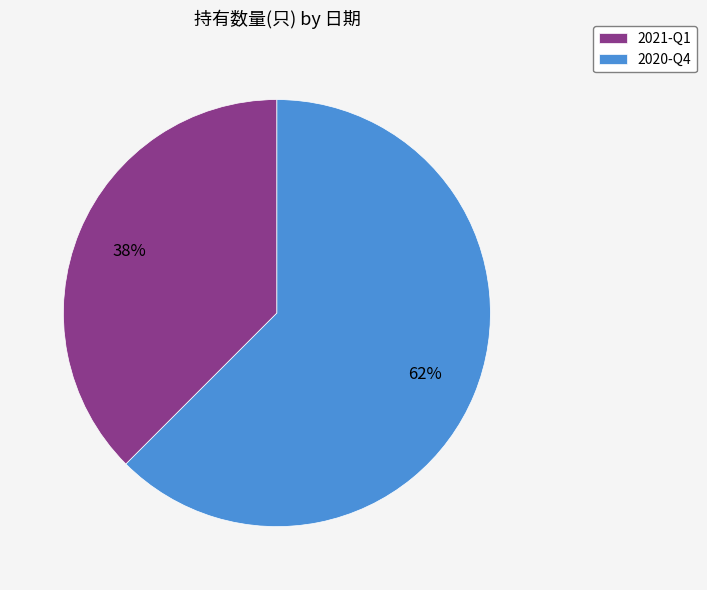

Count the number of slices in the pie.

2